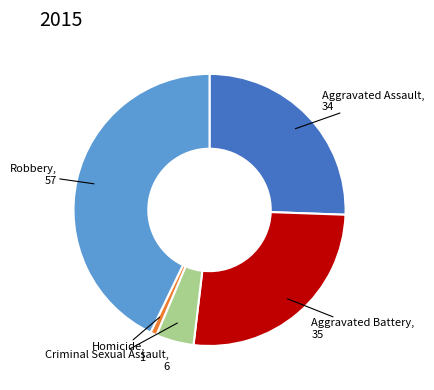

Is there any slice that represents more than half of the pie?

No